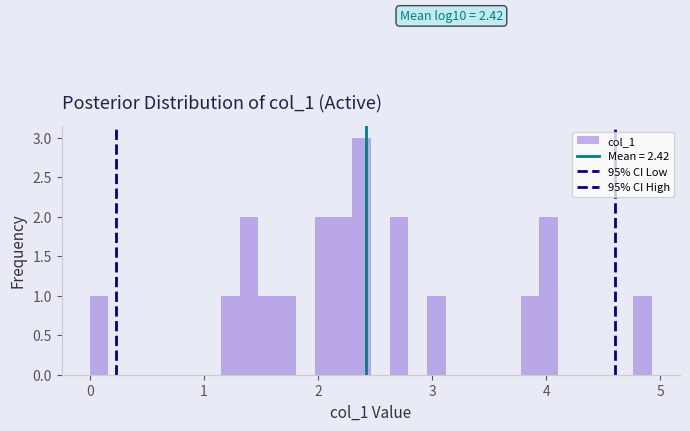

Around what value on the x-axis is the tallest bar? Give the approximate position of its centre, as read against the axis.

2.4